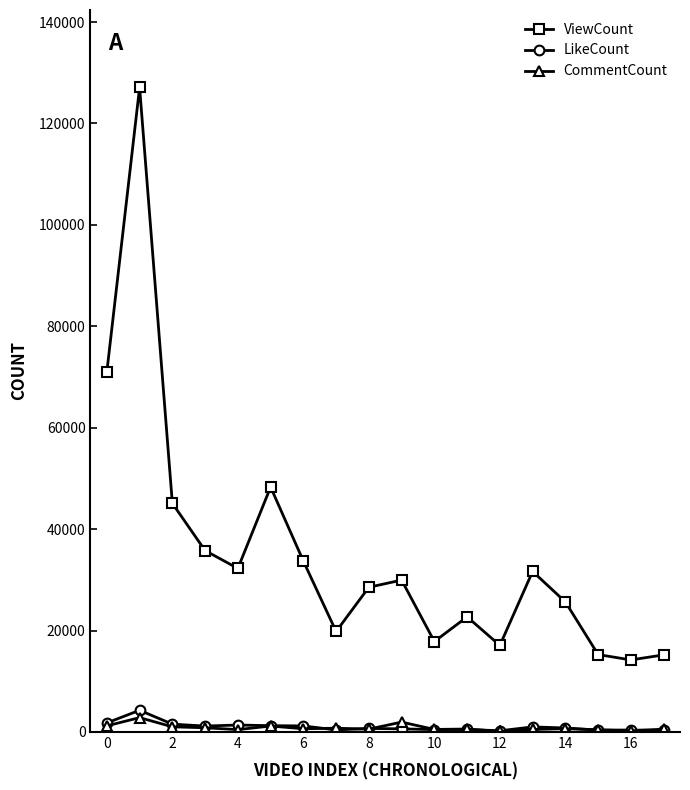

Which series has the largest range (max minus min)?

ViewCount